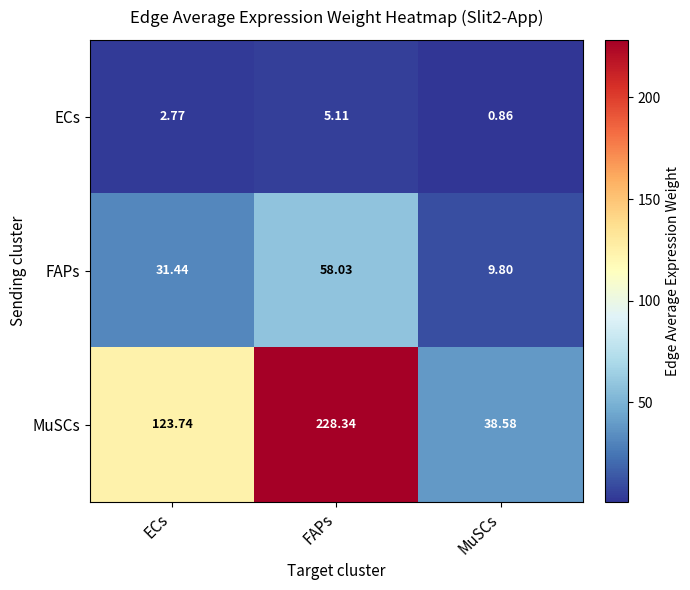

Which label corresponds to the smallest value in the chart?

MuSCs